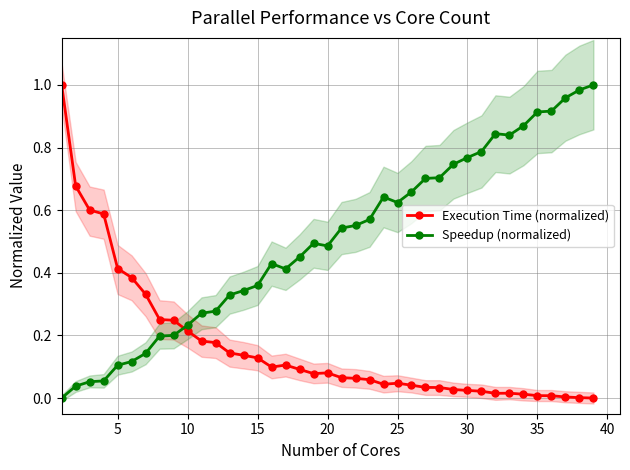

Is it true that Speedup (normalized) equals 0.1 at 5?

True